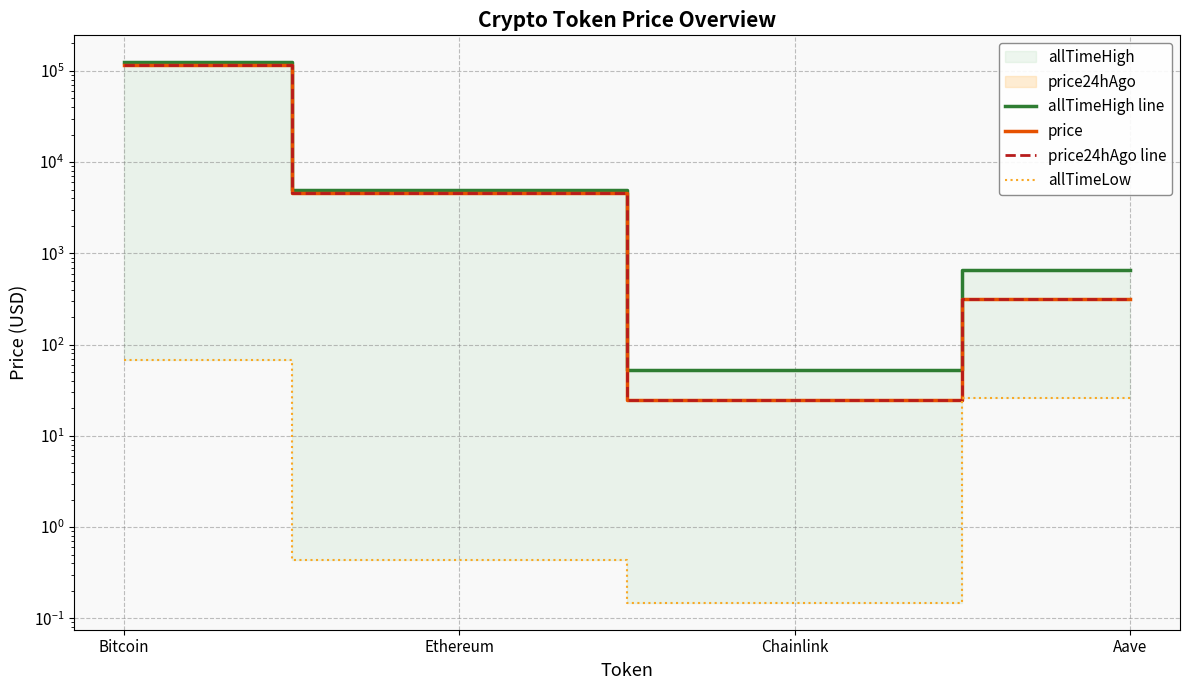

List the labels in order of allTimeHigh line value, largest first.

Bitcoin, Ethereum, Aave, Chainlink